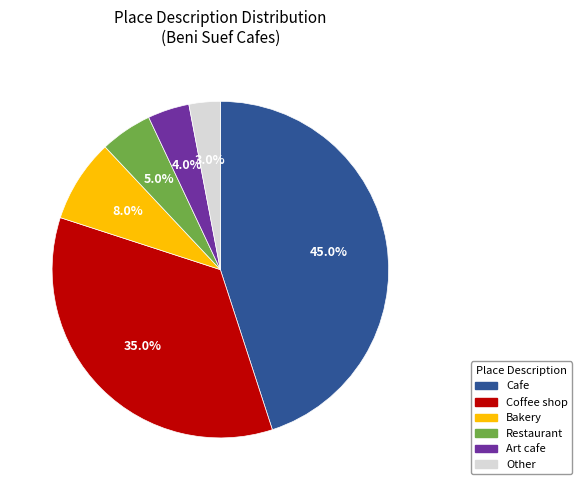

Approximately how many times larger is the value at Restaurant compared to Bakery?

0.6